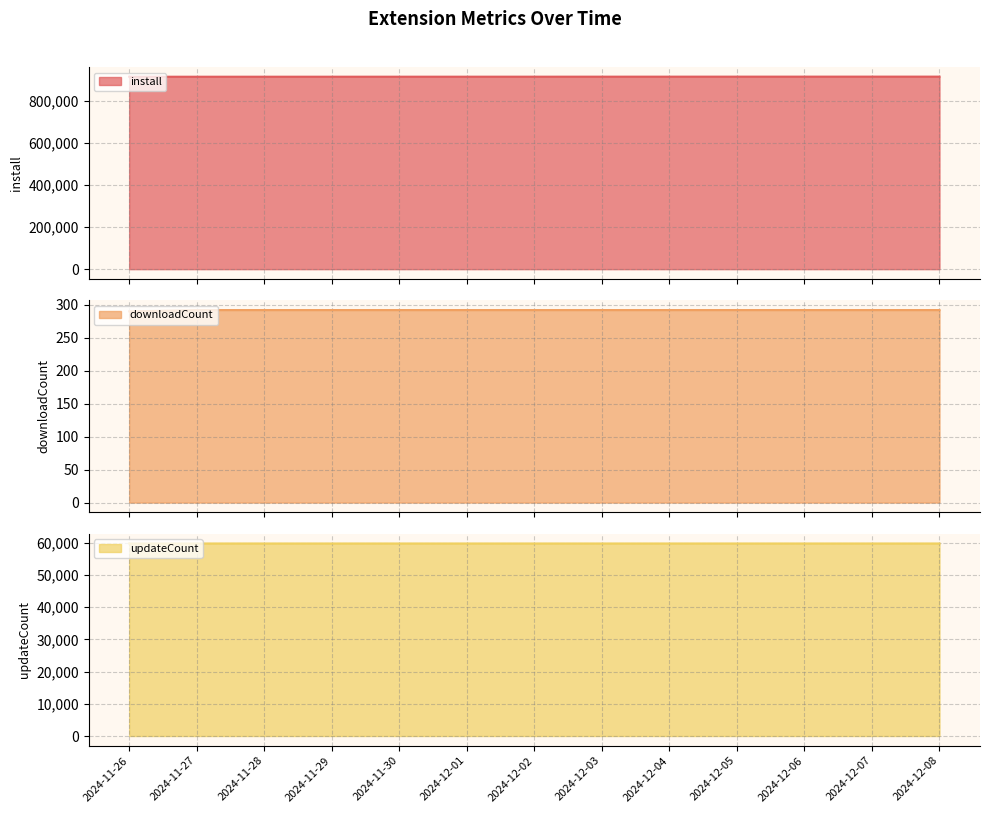

Between 2024-11-27 and 2024-12-03, which series saw the biggest shift?

install